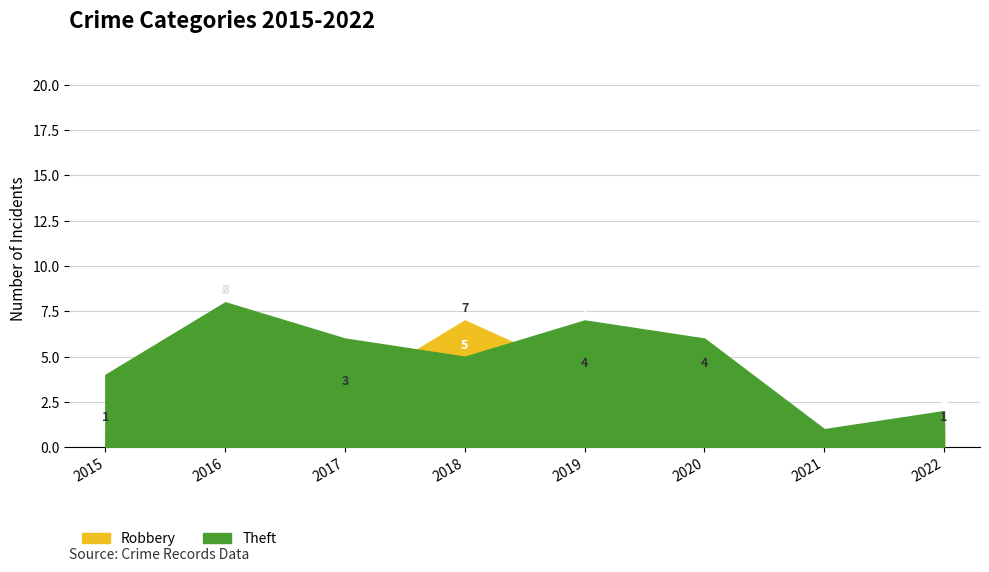

What are all the series names shown in the legend?

Theft, Robbery